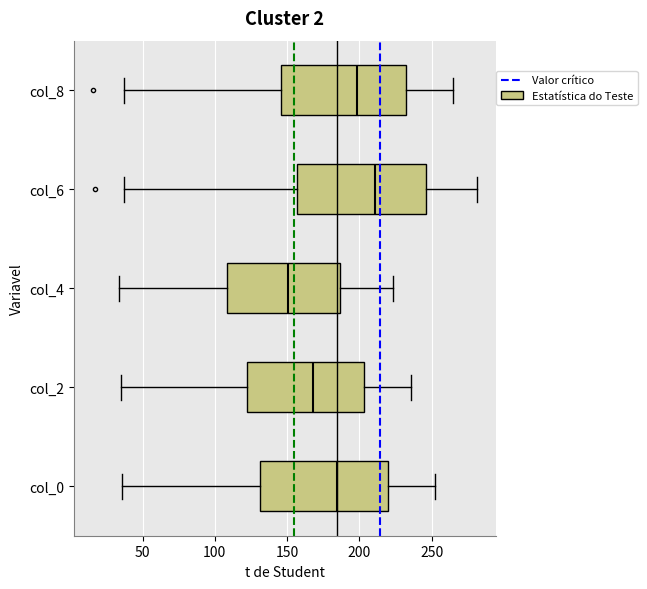

Reading bottom to top, transcribe this box plot: for each box, give where its median line is, the range the box spans, and where its two whiskers end, as read against the x-axis. The values are not printed on the chart, so give them approximately, as read against the axis.

col_0: median 185, box 130 to 220, whiskers 35 to 250
col_2: median 170, box 120 to 205, whiskers 35 to 235
col_4: median 150, box 110 to 185, whiskers 35 to 225
col_6: median 210, box 155 to 245, whiskers 35 to 280
col_8: median 200, box 145 to 230, whiskers 35 to 265